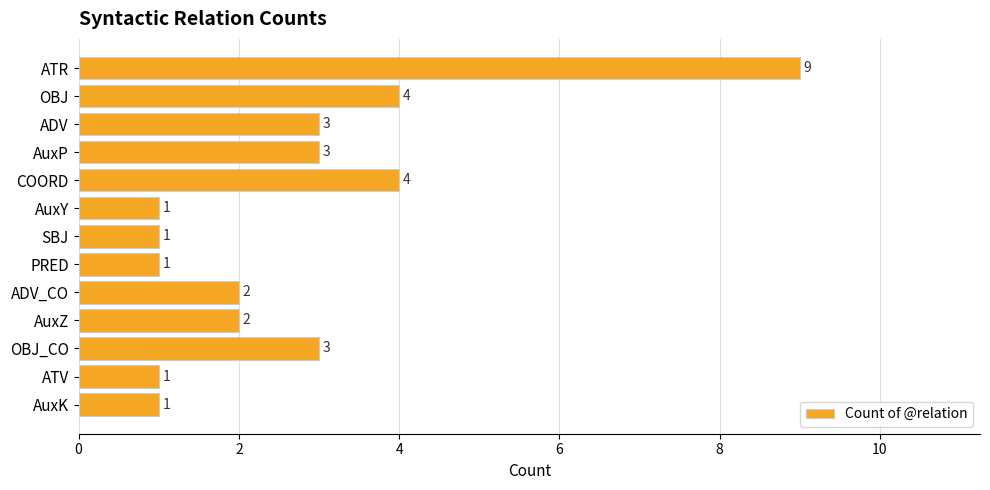

What is the label of the 8th bar from the top?

PRED